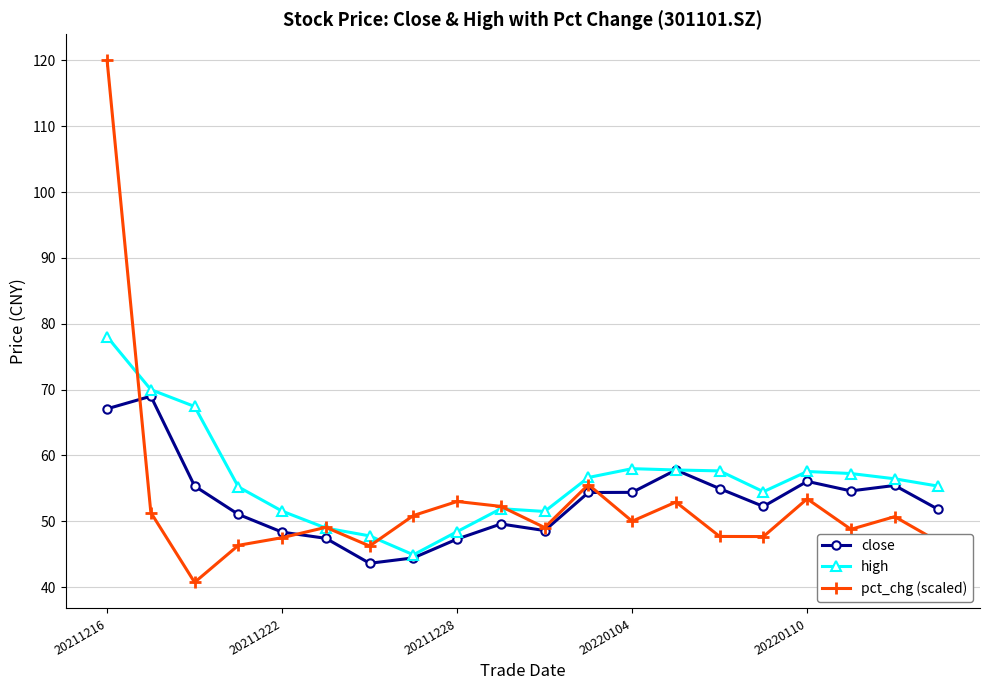

True or false: high has more than 0 interior local peaks.

True